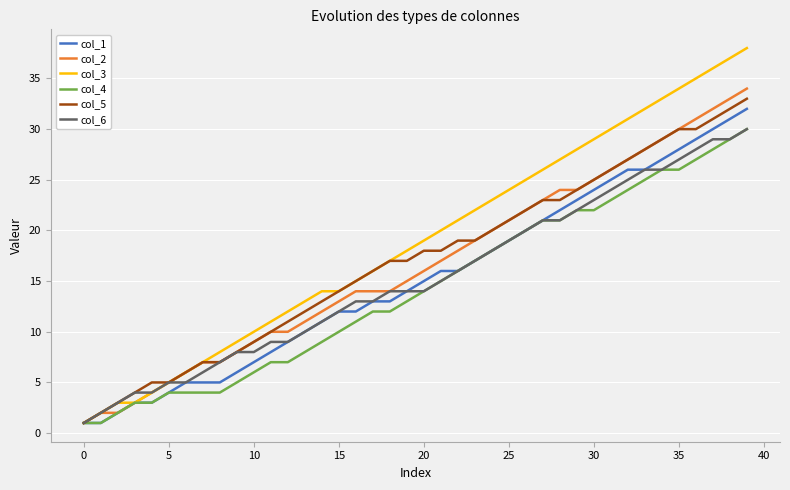

What is the greatest value displayed?

38